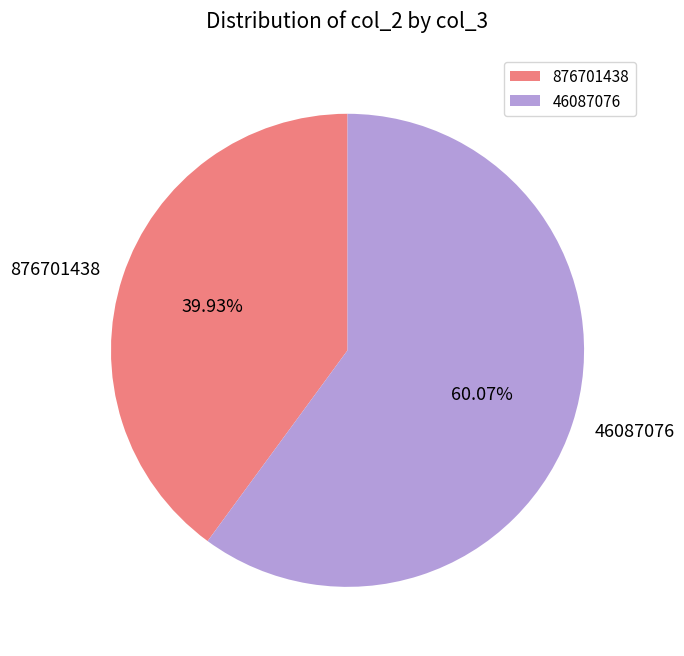

True or false: 876701438 accounts for 40% of the total.

True